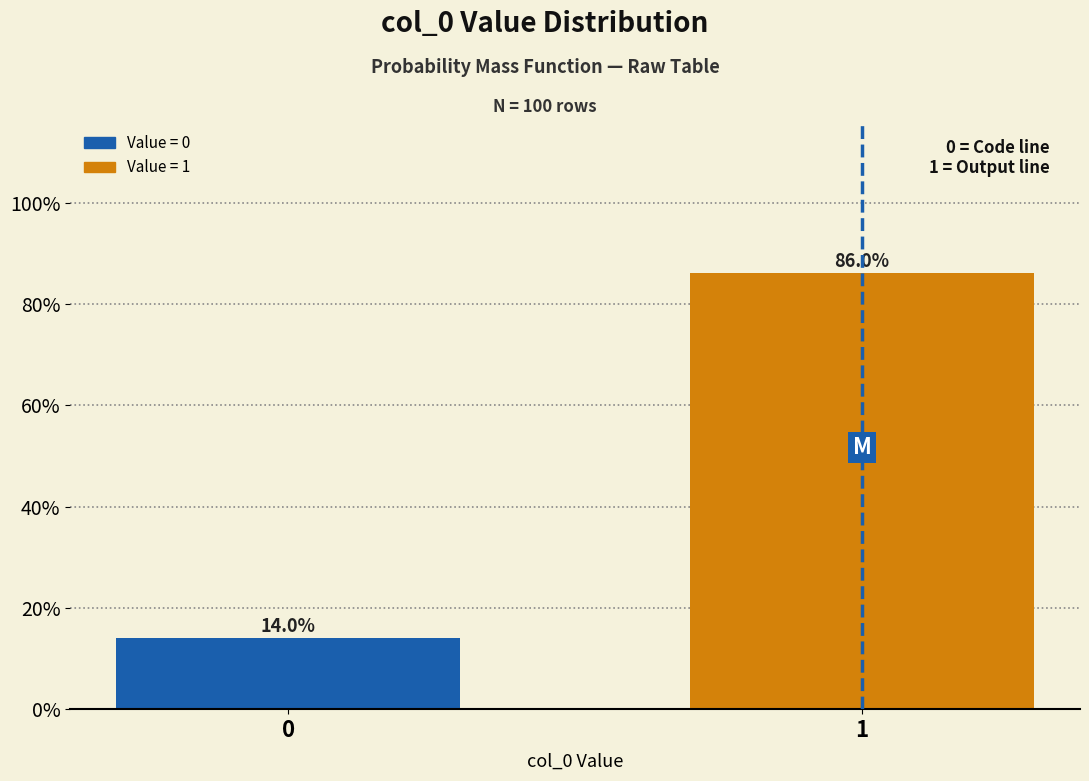

Are the bars horizontal?

No